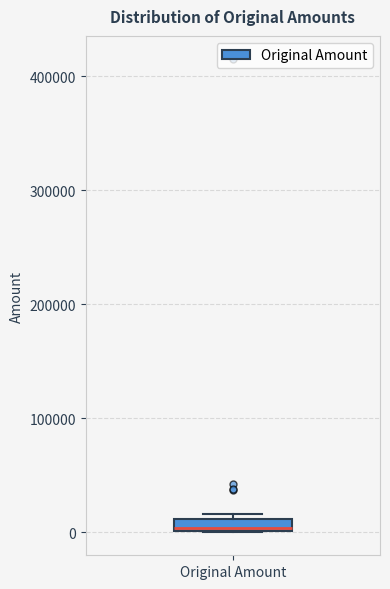

Where is the lower edge of the box for Original Amount on the y-axis? The values are not printed on the chart, so give them approximately, as read against the axis.

0